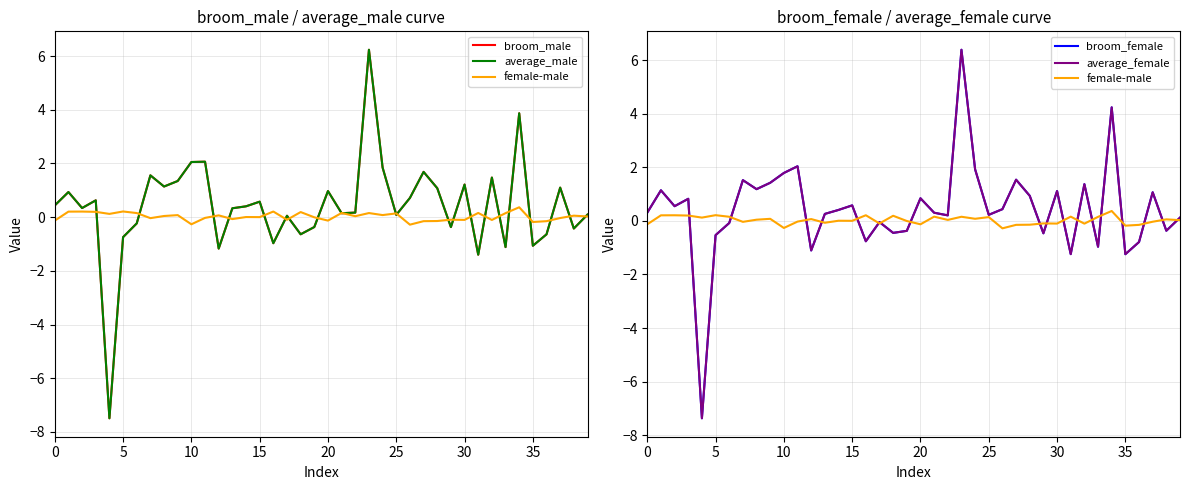

Between 10 and 23, which series saw the biggest shift?

broom_male